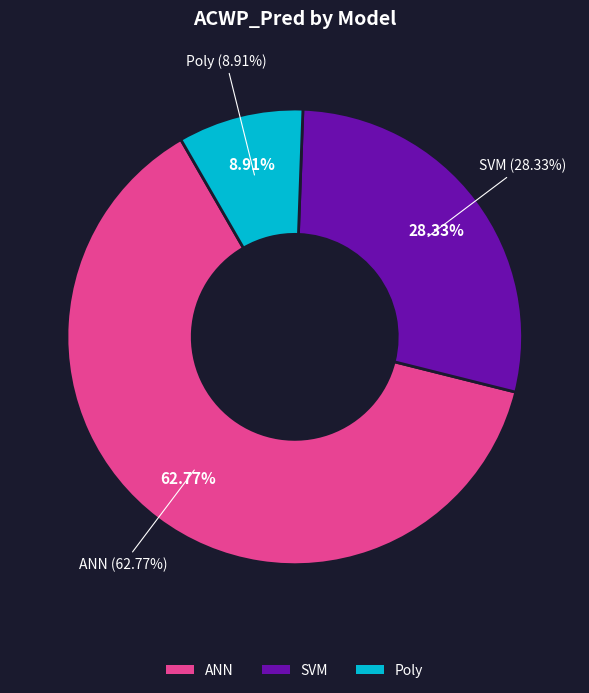

The SVM slice represents 21% of the pie. True or false?

False